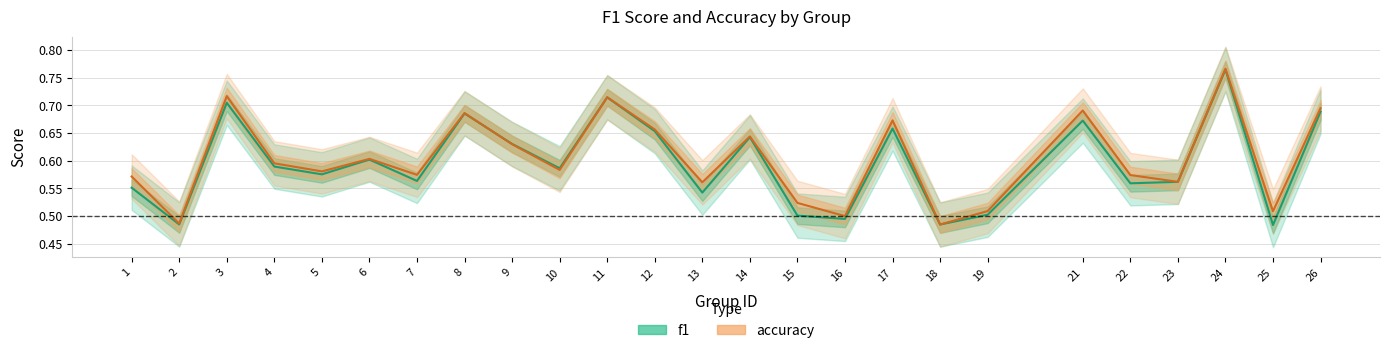

At which category is the sum across all series the highest?

24